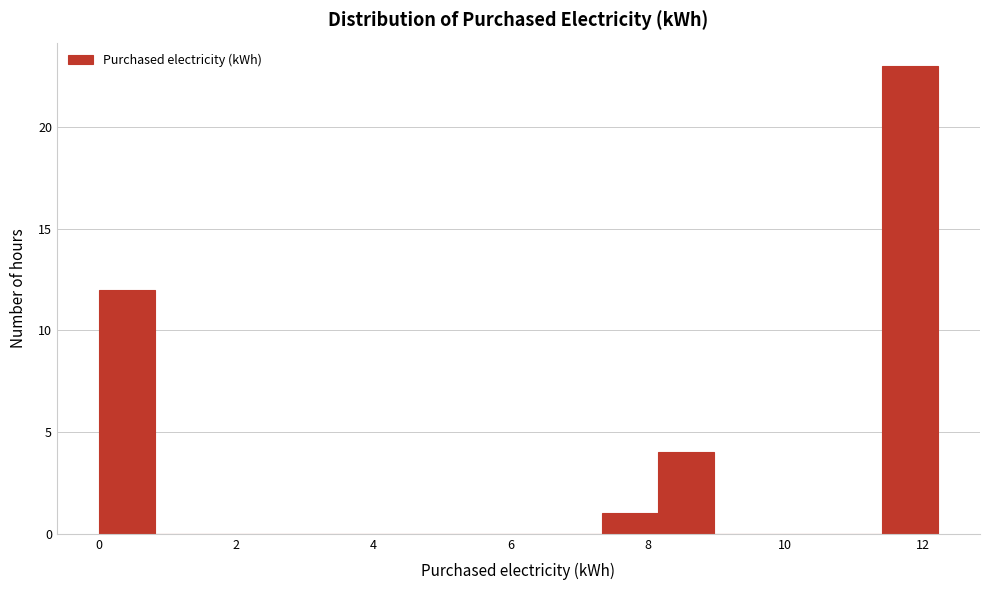

Reading left to right, transcribe this chart: for each bar, give the range it covers on the x-axis and its height. Neither the bar edges nor the heights are printed on the chart, so give them approximately, as read against the axes.

0.0 to 0.8: 12
0.8 to 1.6: 0
1.6 to 2.4: 0
2.4 to 3.2: 0
3.2 to 4.0: 0
4.0 to 4.8: 0
4.8 to 5.8: 0
5.8 to 6.6: 0
6.6 to 7.4: 0
7.4 to 8.2: 1
8.2 to 9.0: 4
9.0 to 9.8: 0
9.8 to 10.6: 0
10.6 to 11.4: 0
11.4 to 12.2: 23